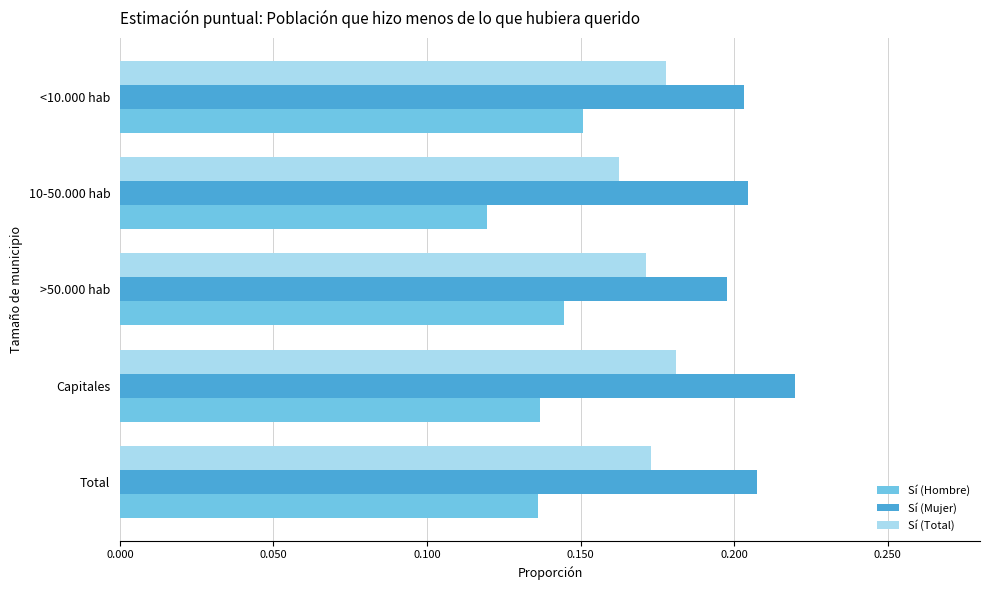

At how many categories does at least one series exceed 0?

5